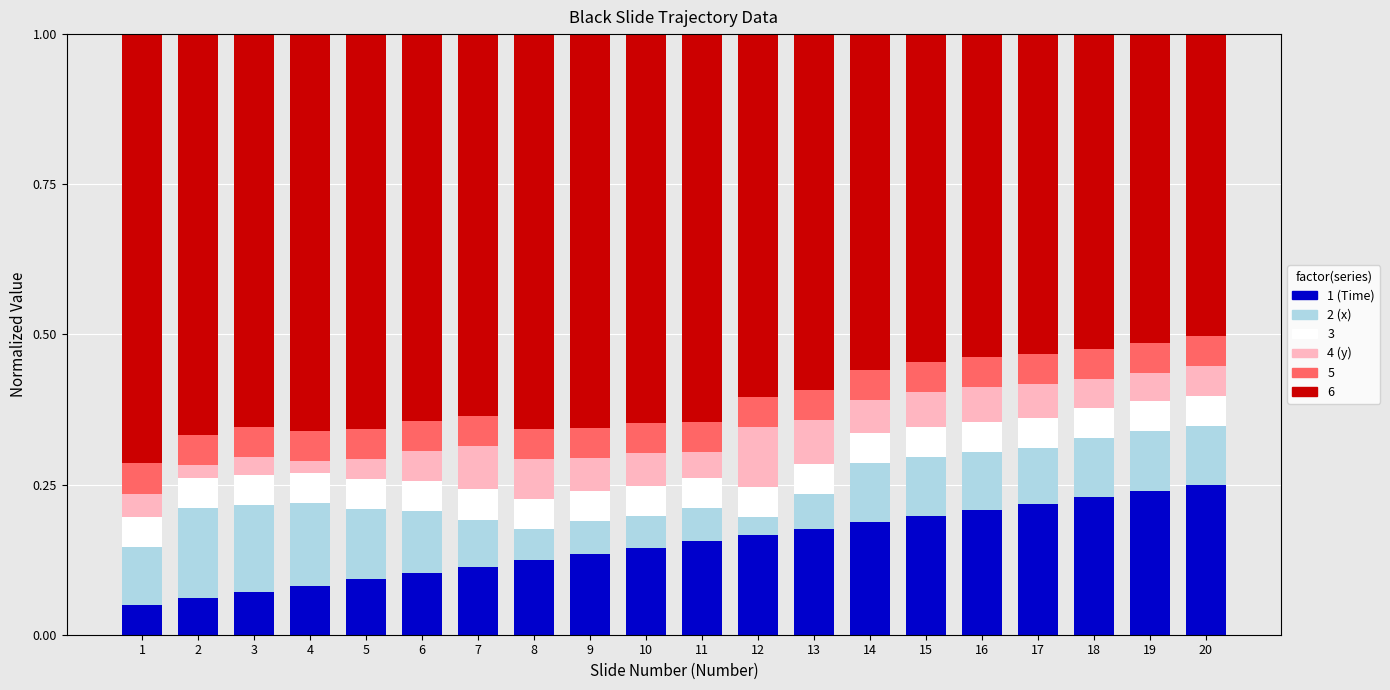

What is the total value across all series at 2?

1.0